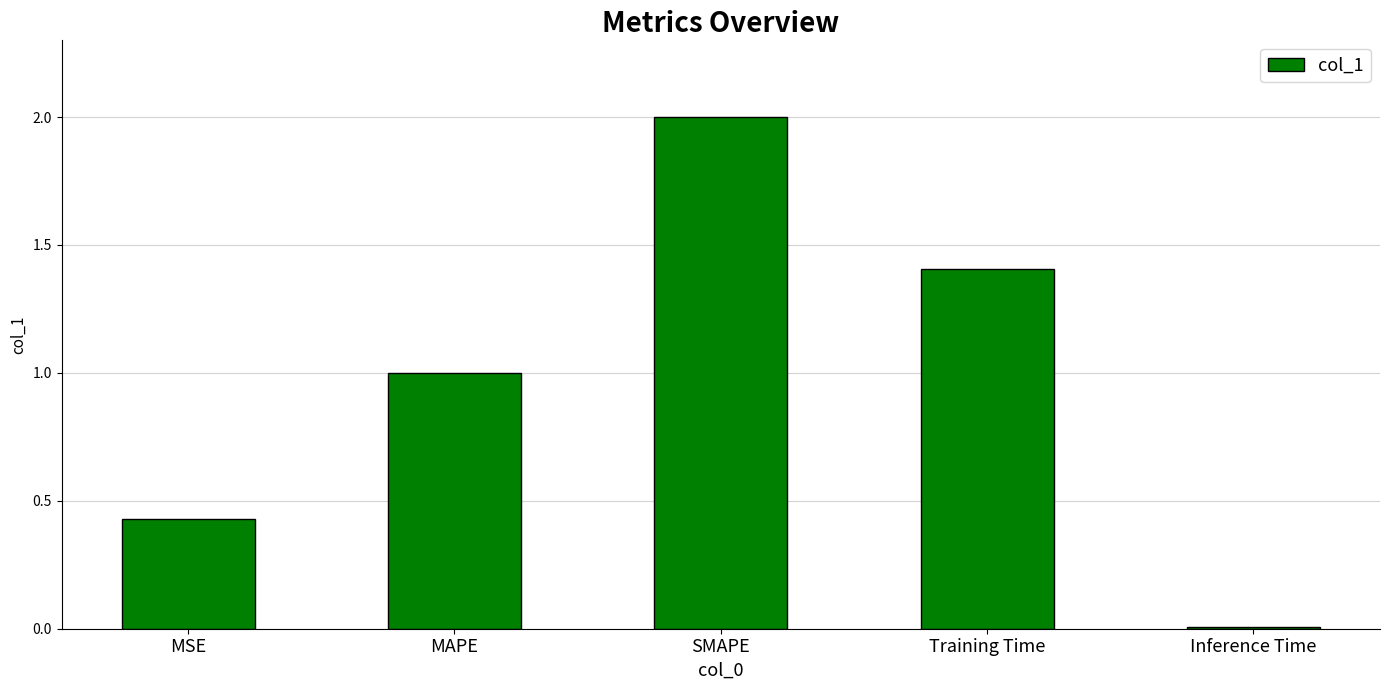

Rank the categories by value from highest to lowest.

SMAPE, Training Time, MAPE, MSE, Inference Time